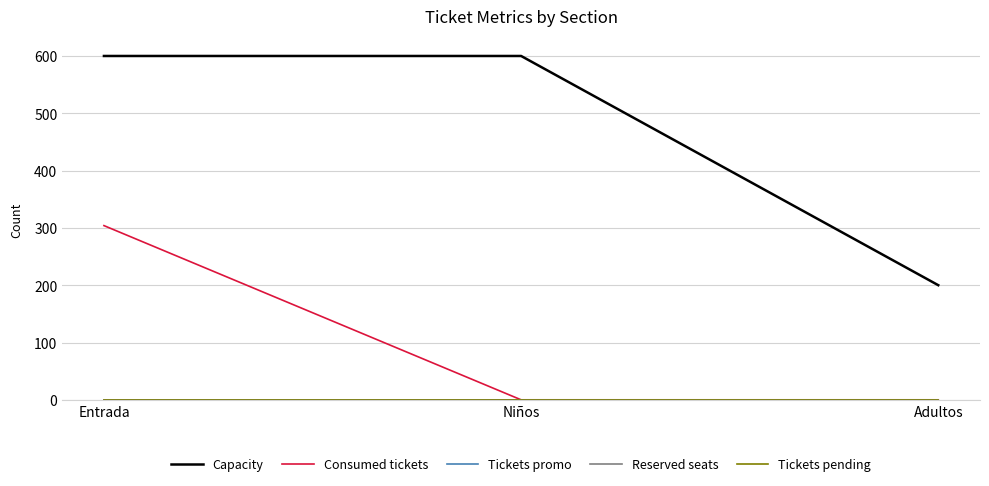

At which category is the sum across all series the highest?

Entrada